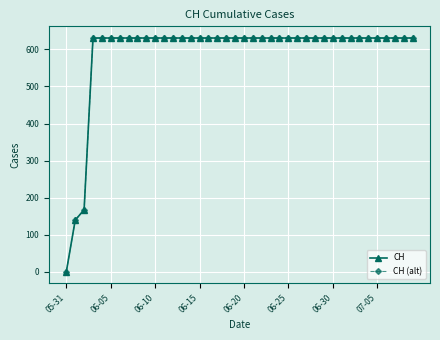

Is this an area chart (filled region under the line)?

No